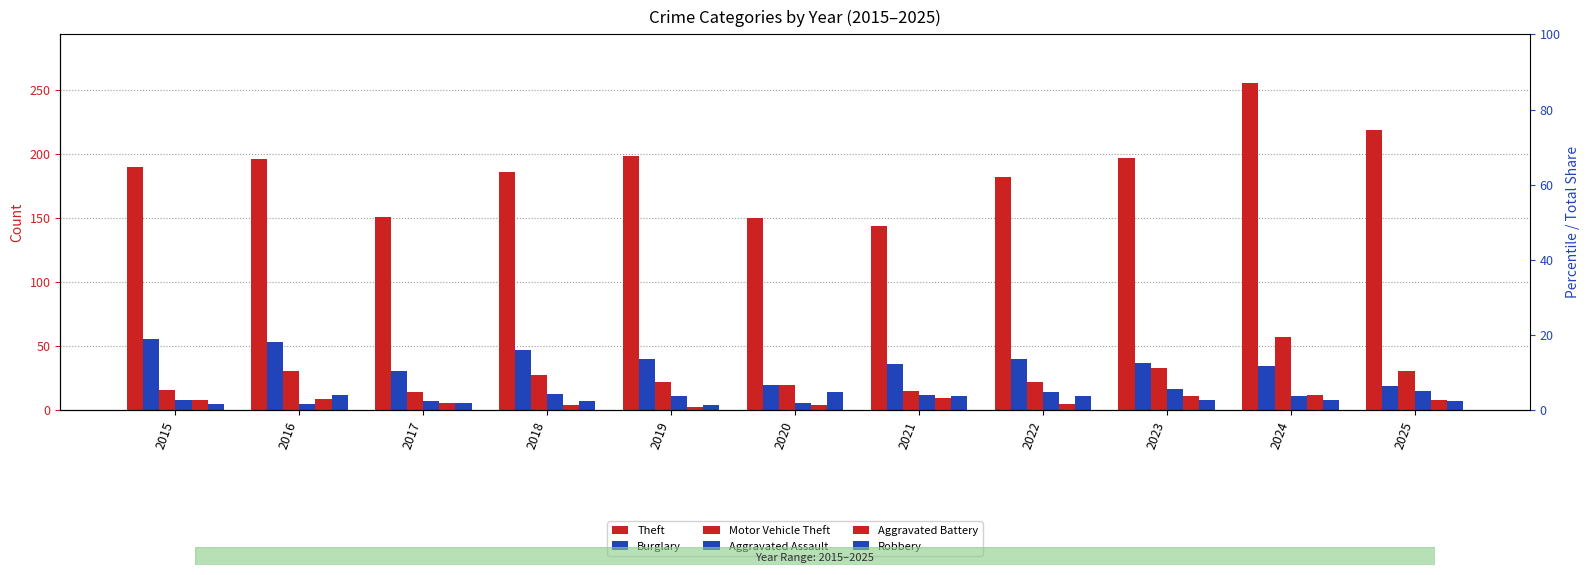

Count the number of categories in the chart.

11